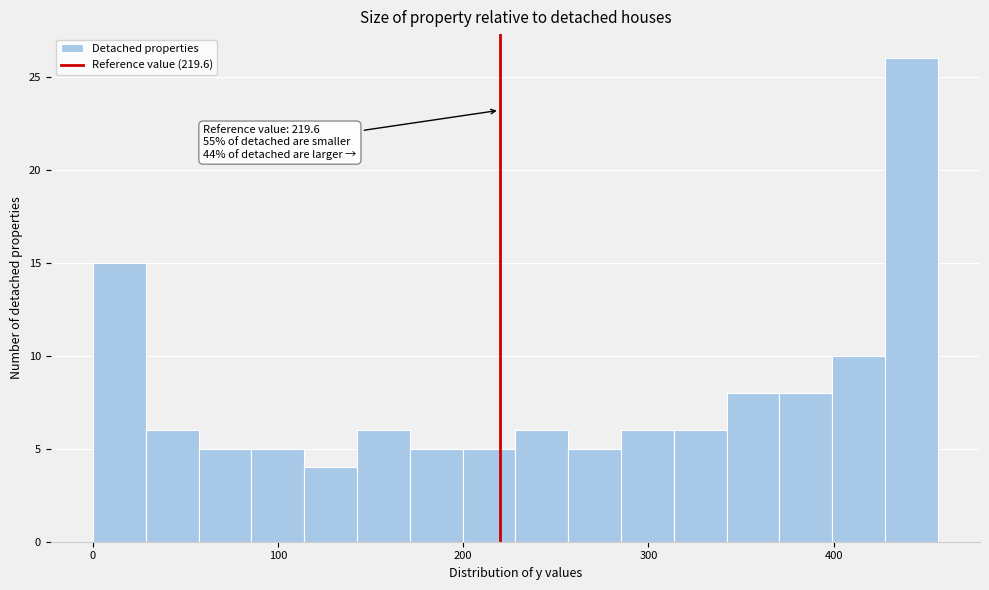

Around what value on the x-axis is the tallest bar? Give the approximate position of its centre, as read against the axis.

440